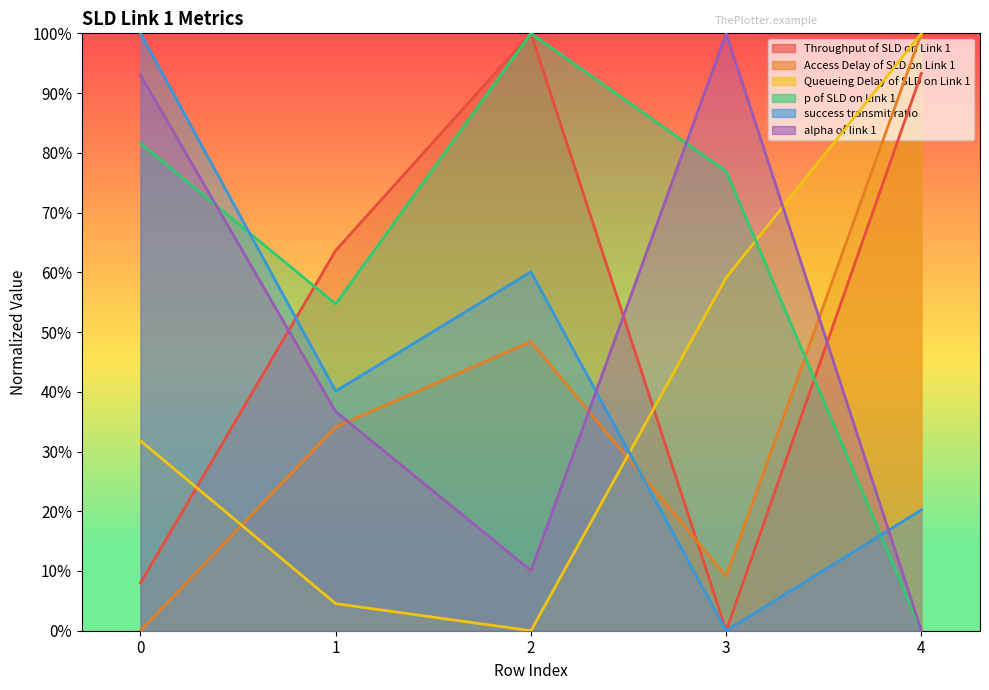

What is the difference between the maximum and minimum values in the Queueing Delay of SLD on Link 1 series?

1.0